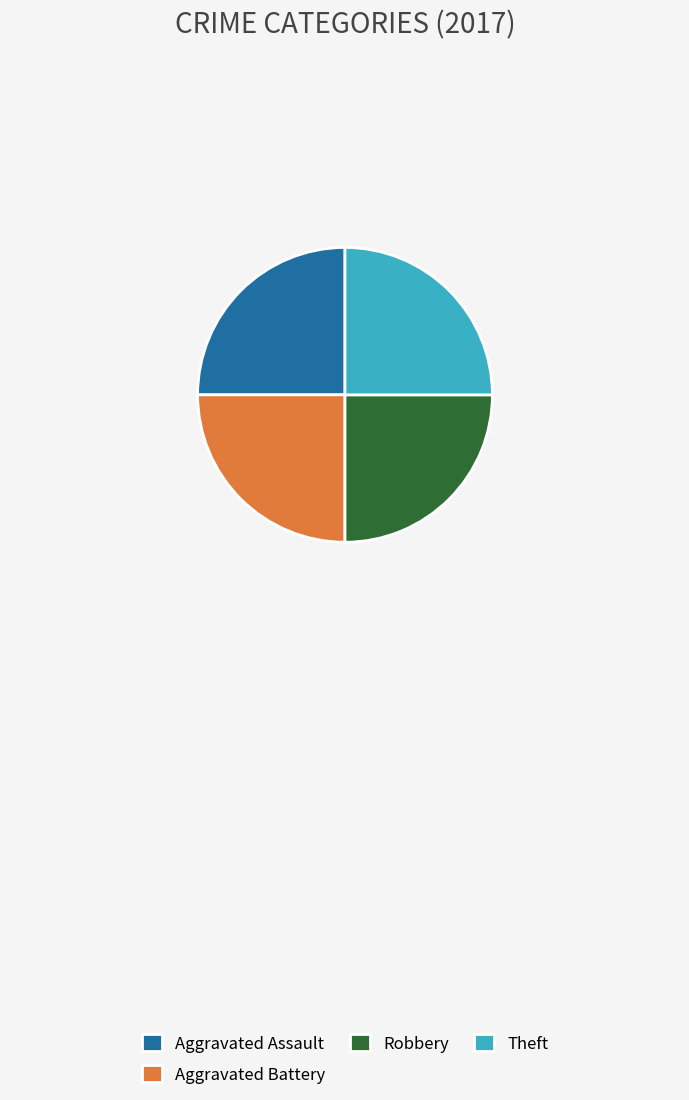

What is the ratio of the value at Theft to the value at Robbery?

1.0